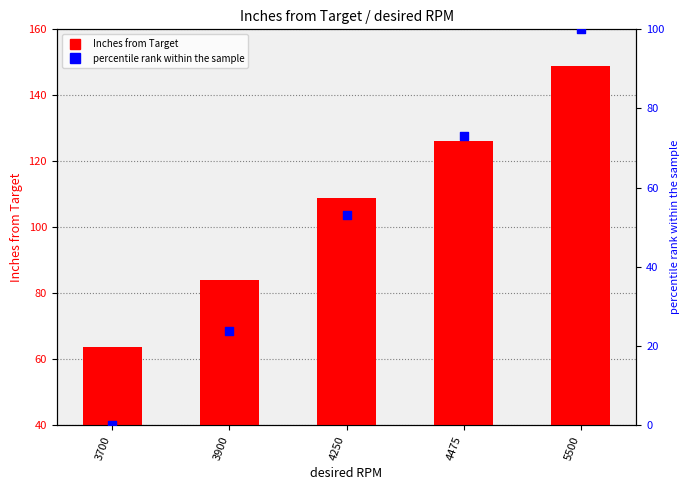

Which series has the largest total across all categories?

Inches from Target